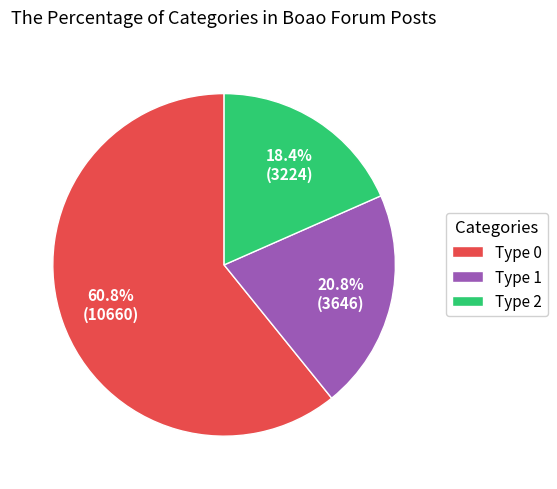

What is the majority slice?

Type 0